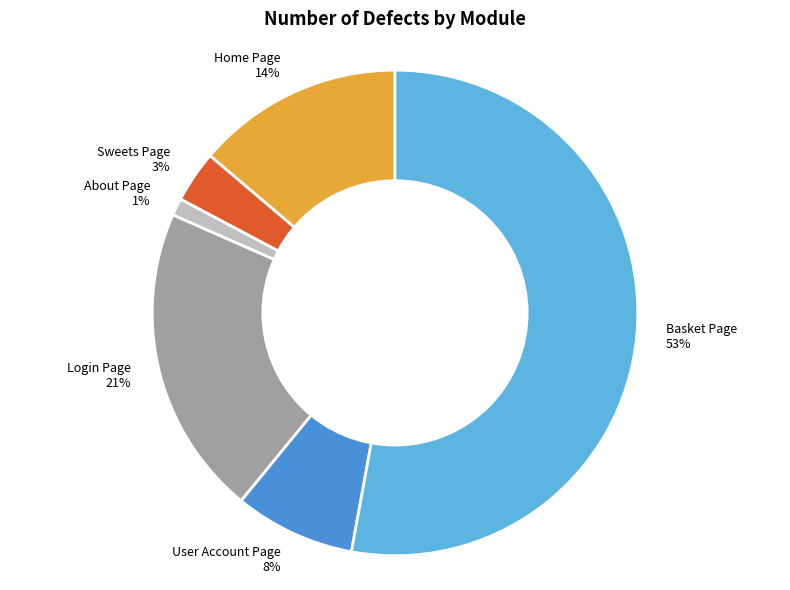

To the nearest percent, what is the average slice percentage?

17%